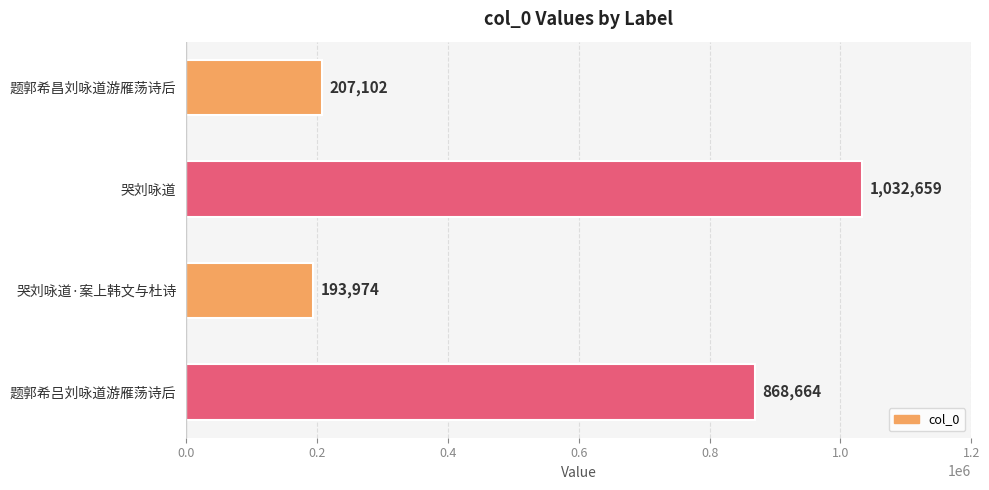

List the labels in order of value, largest first.

哭刘咏道, 题郭希吕刘咏道游雁荡诗后, 题郭希昌刘咏道游雁荡诗后, 哭刘咏道·案上韩文与杜诗